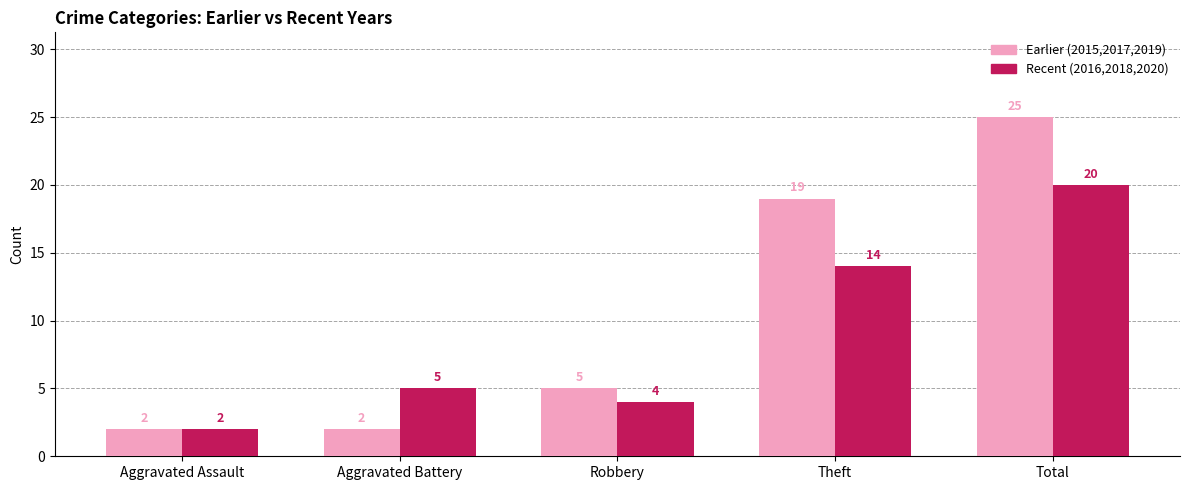

What is the sum of the Recent (2016,2018,2020) values at Theft and Aggravated Assault?

16